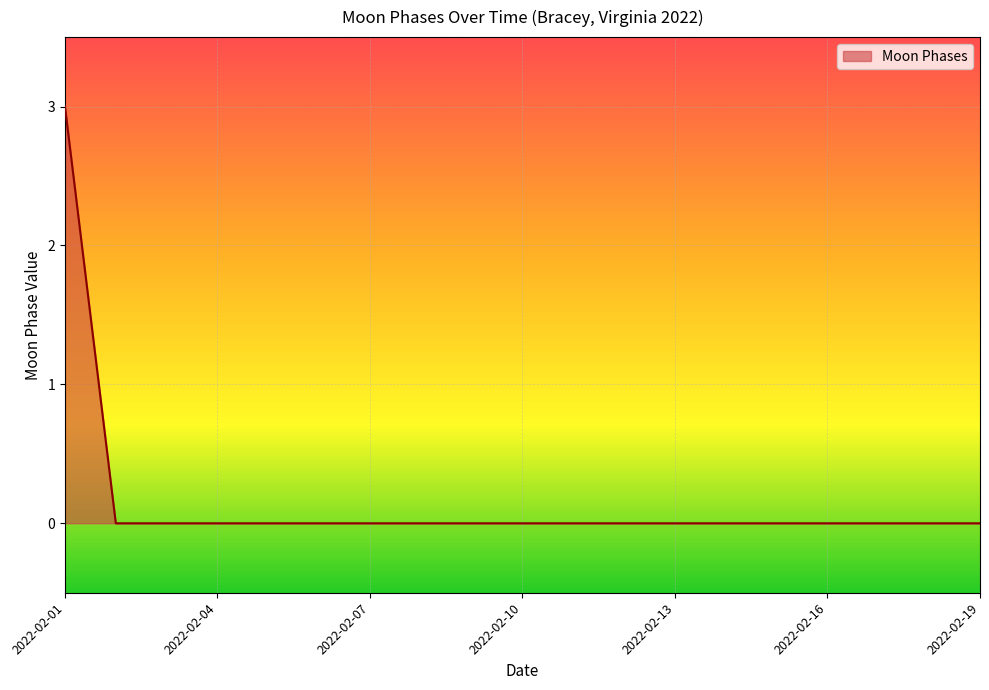

What is the greatest value displayed?

3